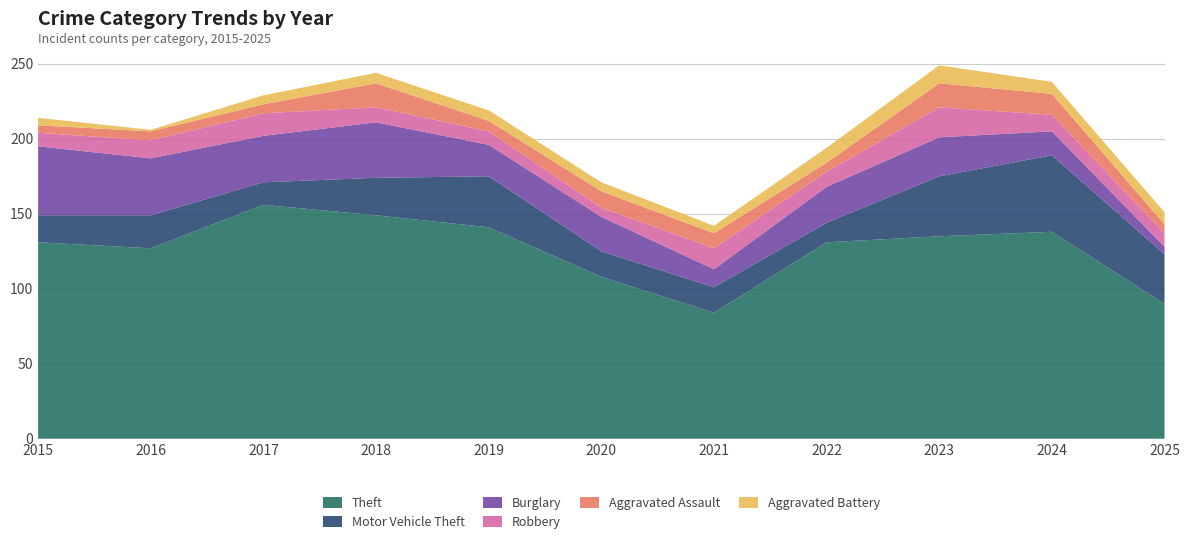

Reading left to right, list all the values displayed in this chart.

Theft: 131	127	156	149	141	108	84	131	135	138	90
Motor Vehicle Theft: 18	22	15	25	34	17	17	13	40	51	33
Burglary: 46	38	31	37	21	23	12	24	26	16	5
Robbery: 9	12	15	10	9	6	14	10	20	11	9
Aggravated Assault: 5	6	6	16	7	11	10	6	16	14	6
Aggravated Battery: 5	1	6	7	7	6	5	10	12	8	8